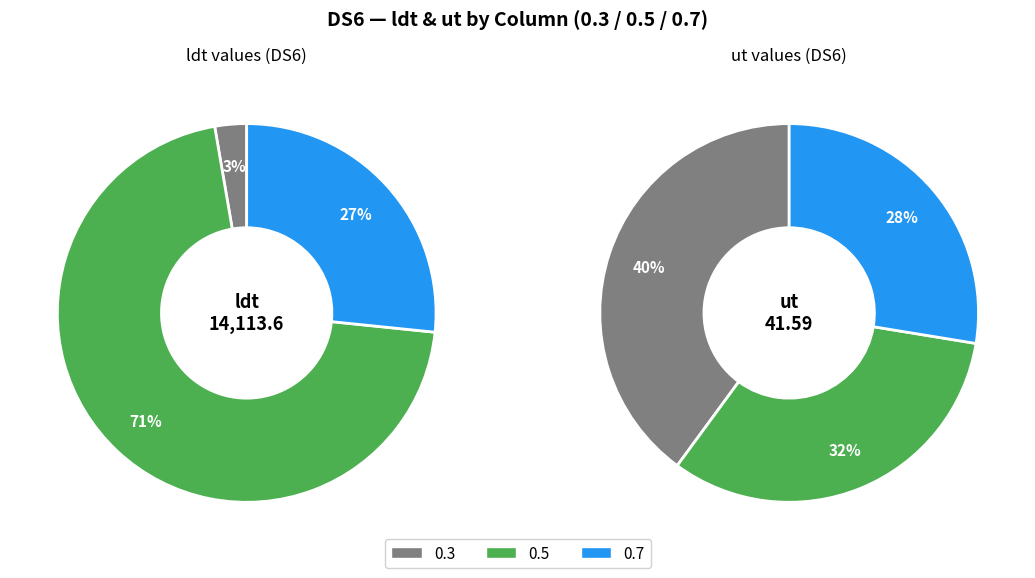

The 0.3 slice represents 3% of the pie. True or false?

True